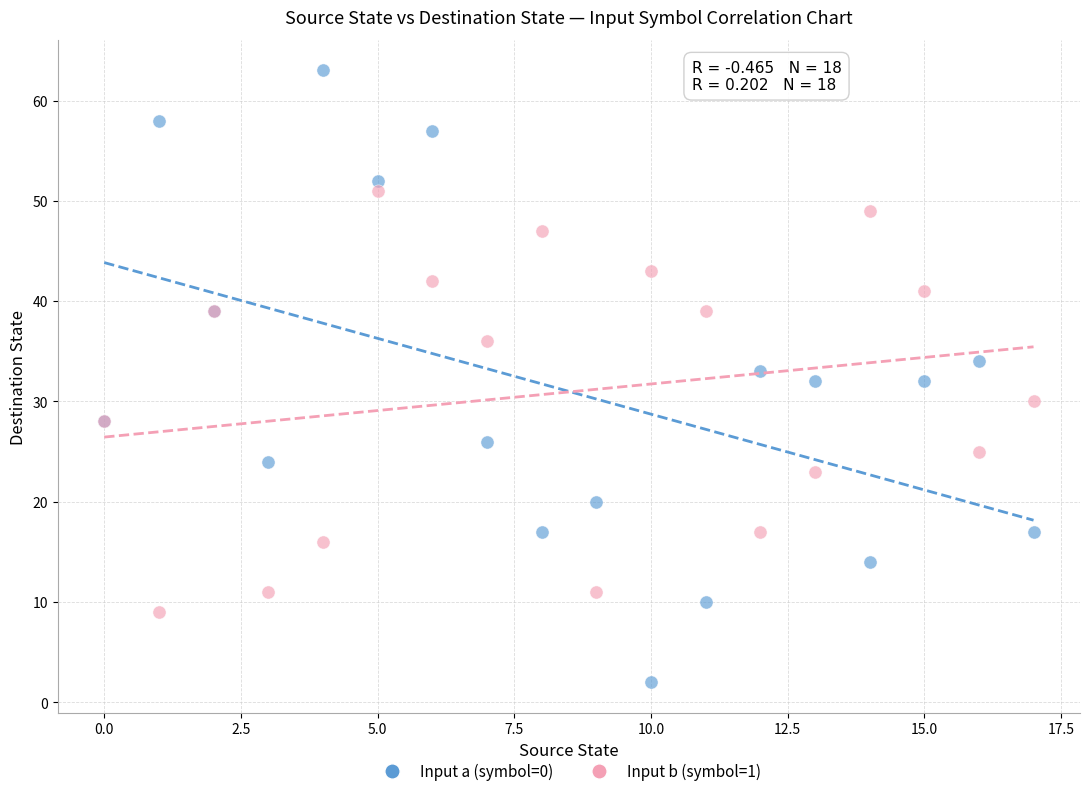

Which series has the widest spread of Y values?

Input a (symbol=0)